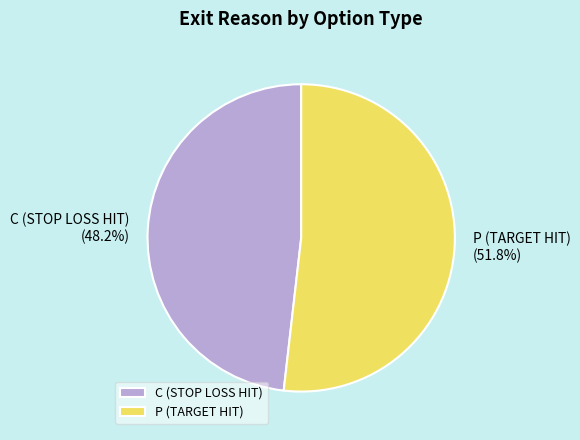

What percentage do C (STOP LOSS HIT) and P (TARGET HIT) together represent?

100.0%